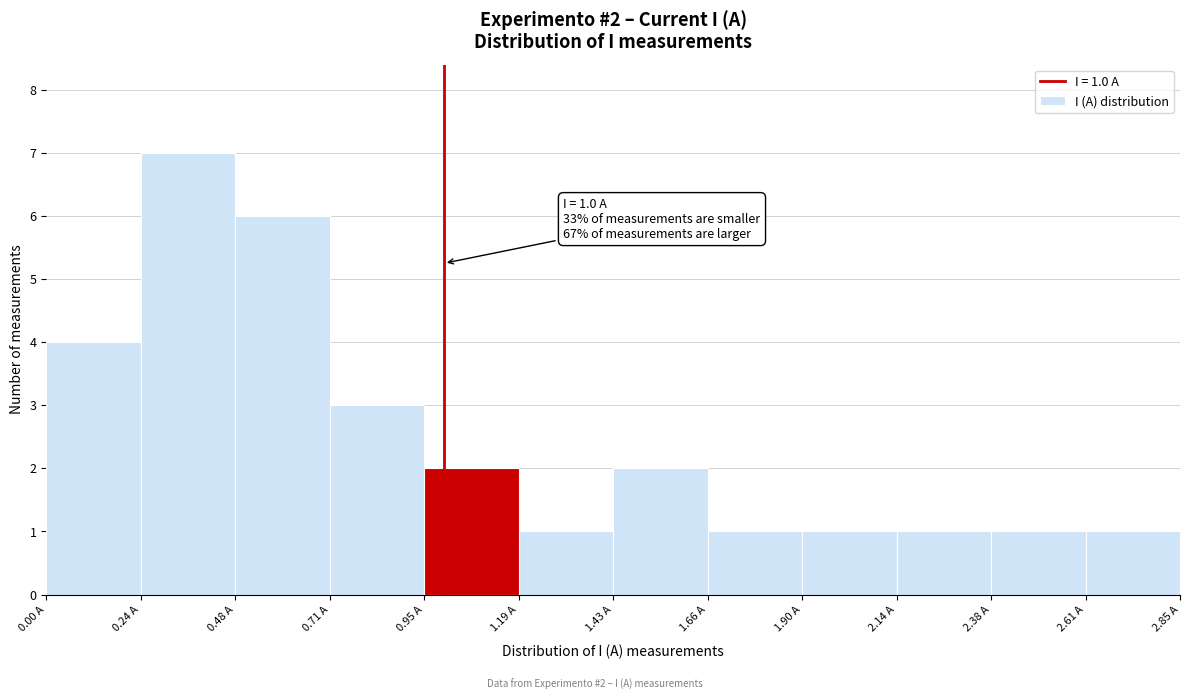

Over which range of the x-axis is the bar tallest?

0.25 to 0.50